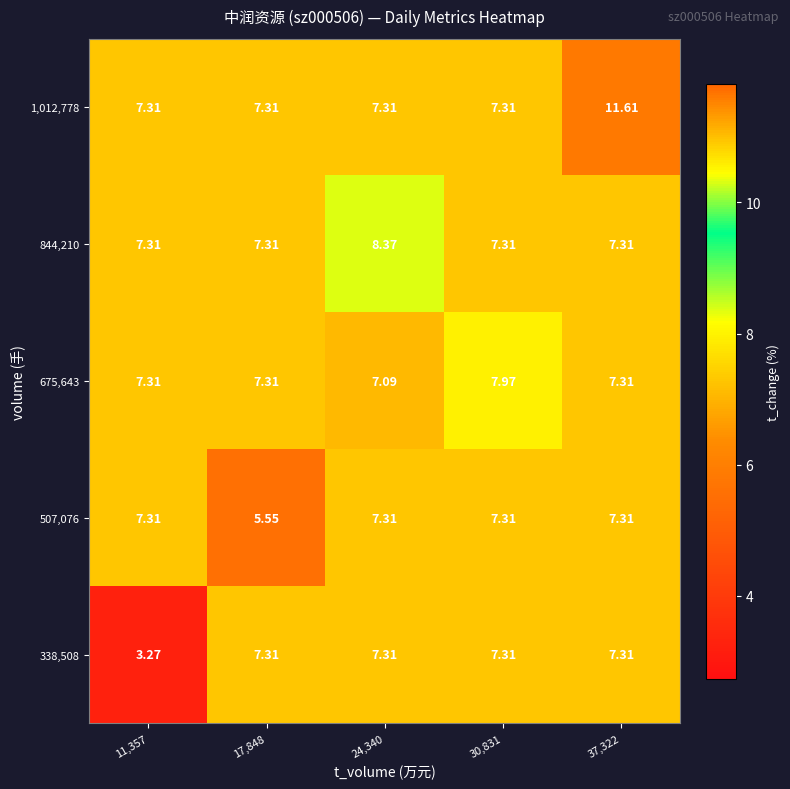

What is the spread (max minus min) of values at 24,340?

1.3